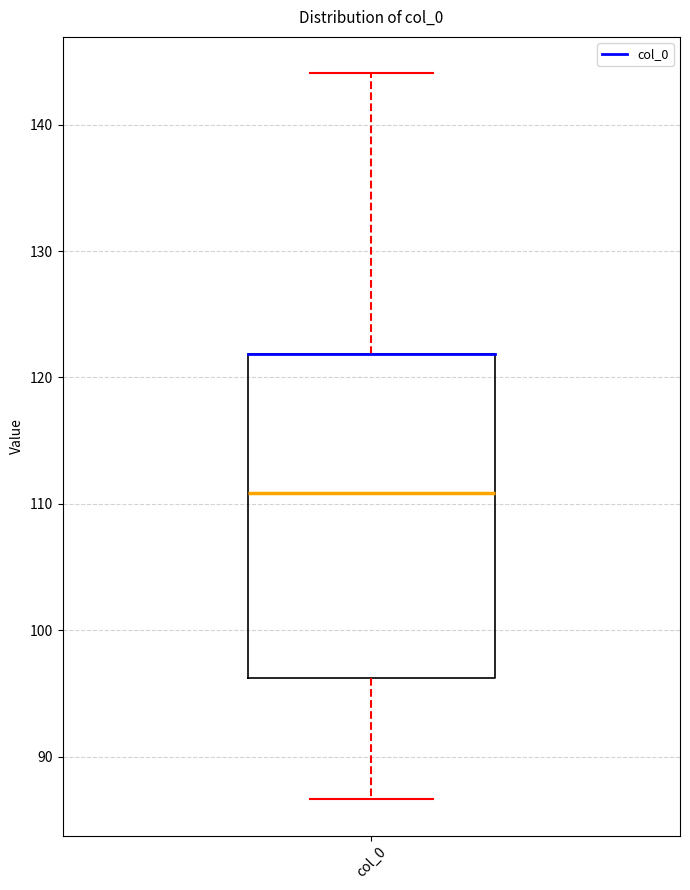

Where does the median line of the box for col_0 sit on the y-axis? The values are not printed on the chart, so give them approximately, as read against the axis.

111